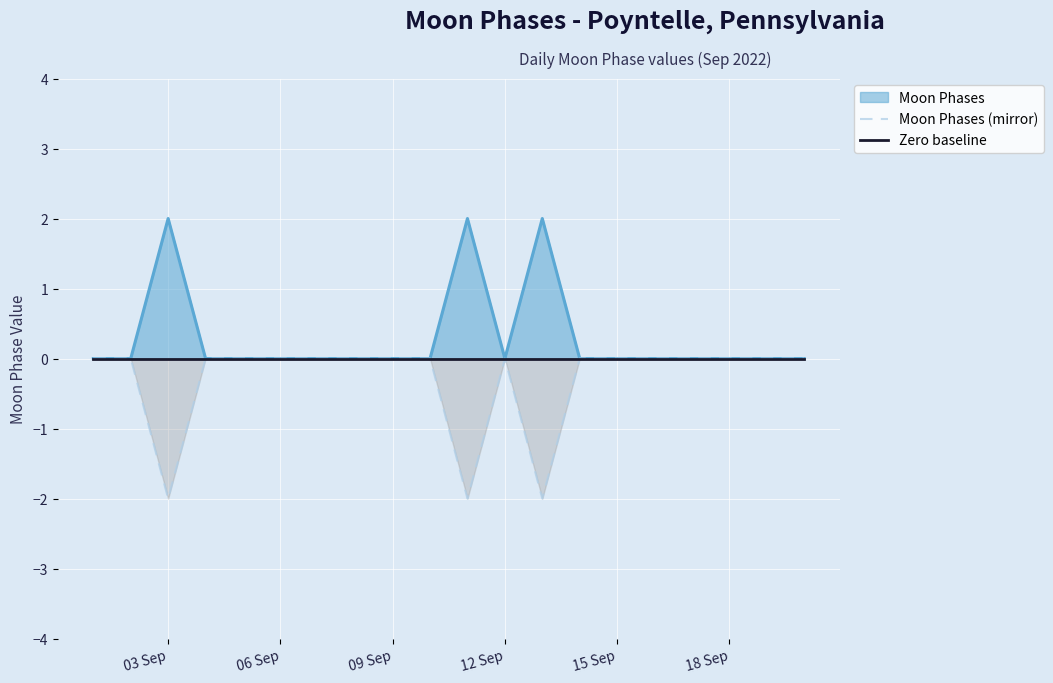

Does the chart display data point markers on the line(s)?

No